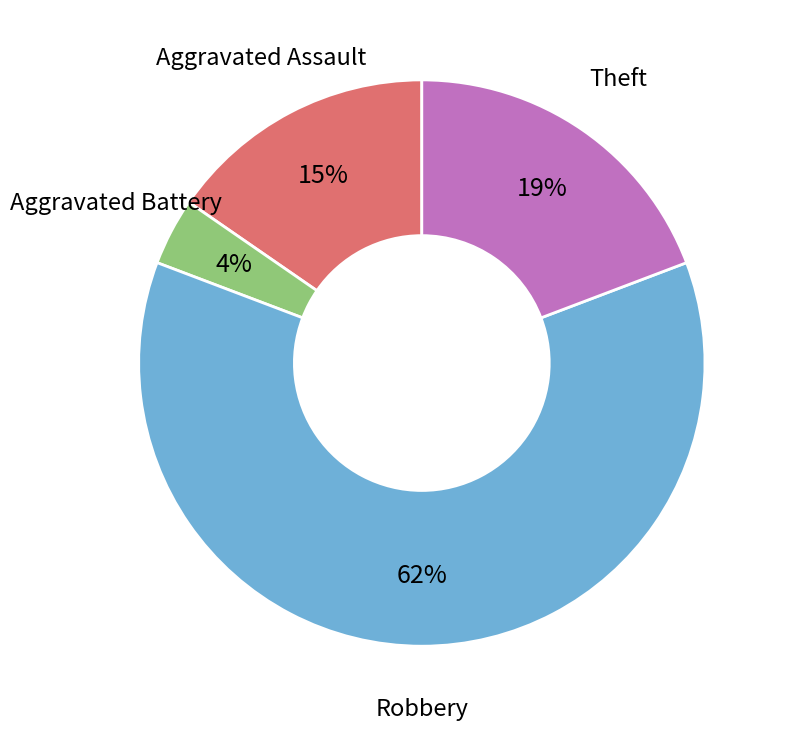

Is there a majority slice in this chart?

Yes